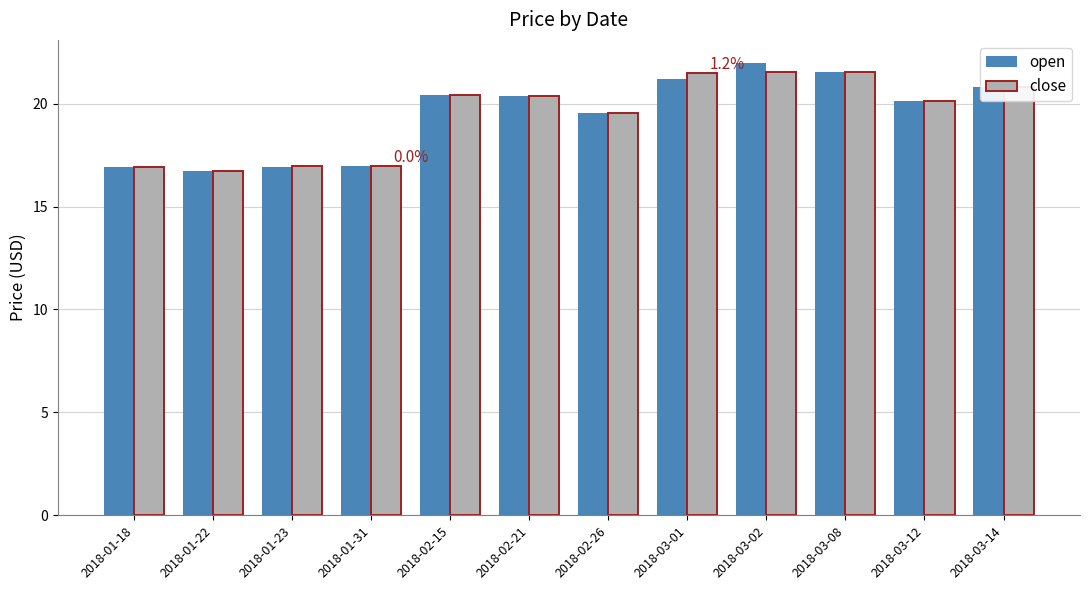

Is it true that close equals 20.8 at 2018-03-14?

True